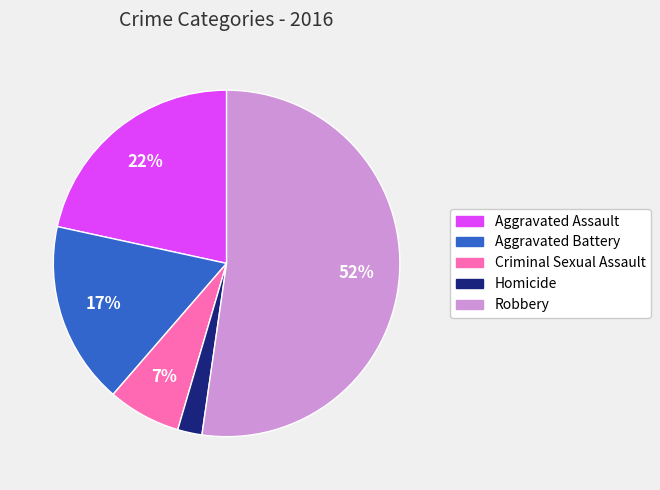

Is the sum of Criminal Sexual Assault and Aggravated Assault greater than half?

No